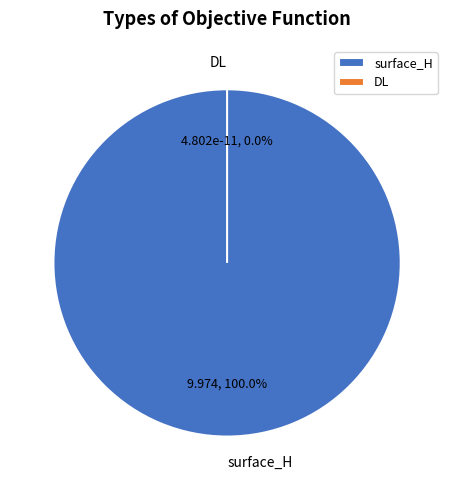

Rank the categories by value from lowest to highest.

DL, surface_H